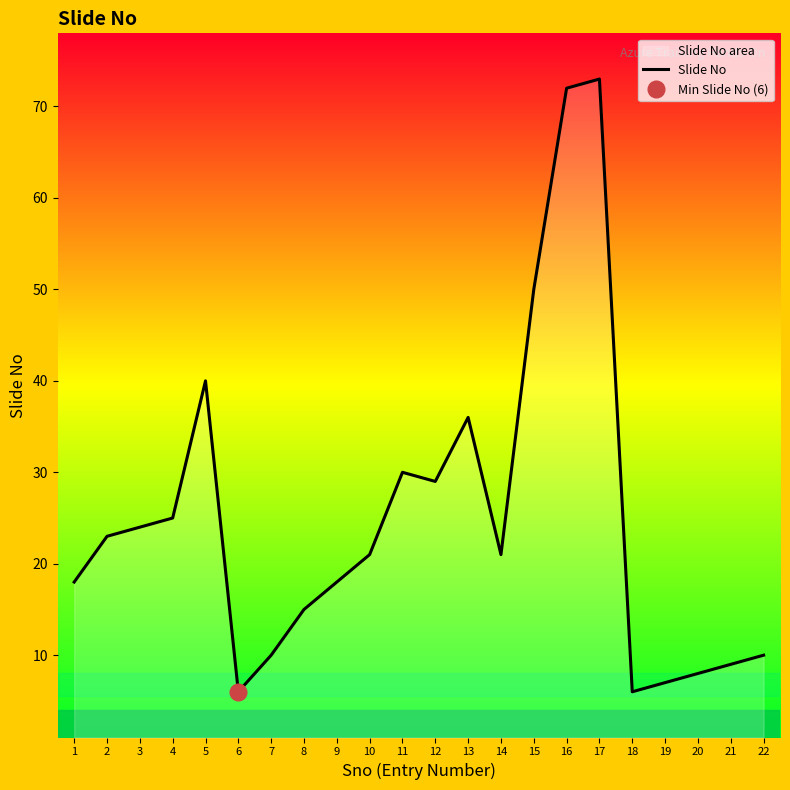

How many points are lower than both their immediate neighbors (excluding endpoints)?

4